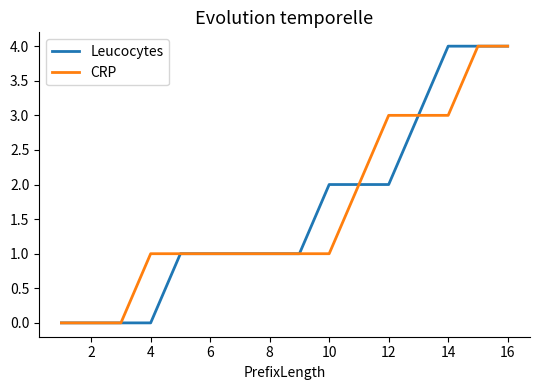

Reading left to right, extract all data points from this chart.

Leucocytes: 0	0	0	0	1	1	1	1	1	2	2	2	3	4	4	4
CRP: 0	0	0	1	1	1	1	1	1	1	2	3	3	3	4	4